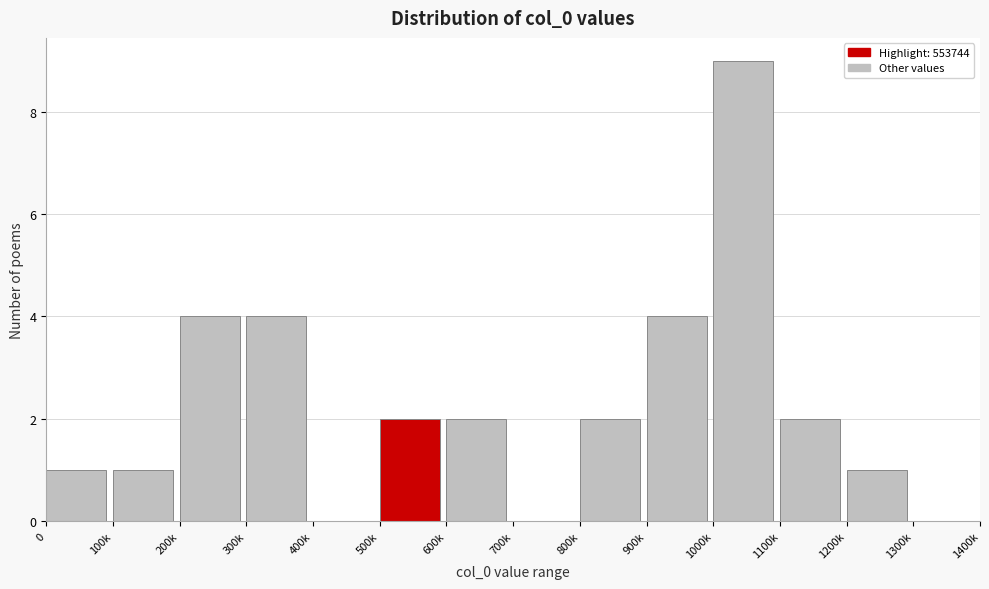

Reading right to left, transcribe all the data shown in this chart.

1200k=1	1100k=2	1000k=9	900k=4	800k=2	700k=0	600k=2	500k=2	400k=0	300k=4	200k=4	100k=1	0=1